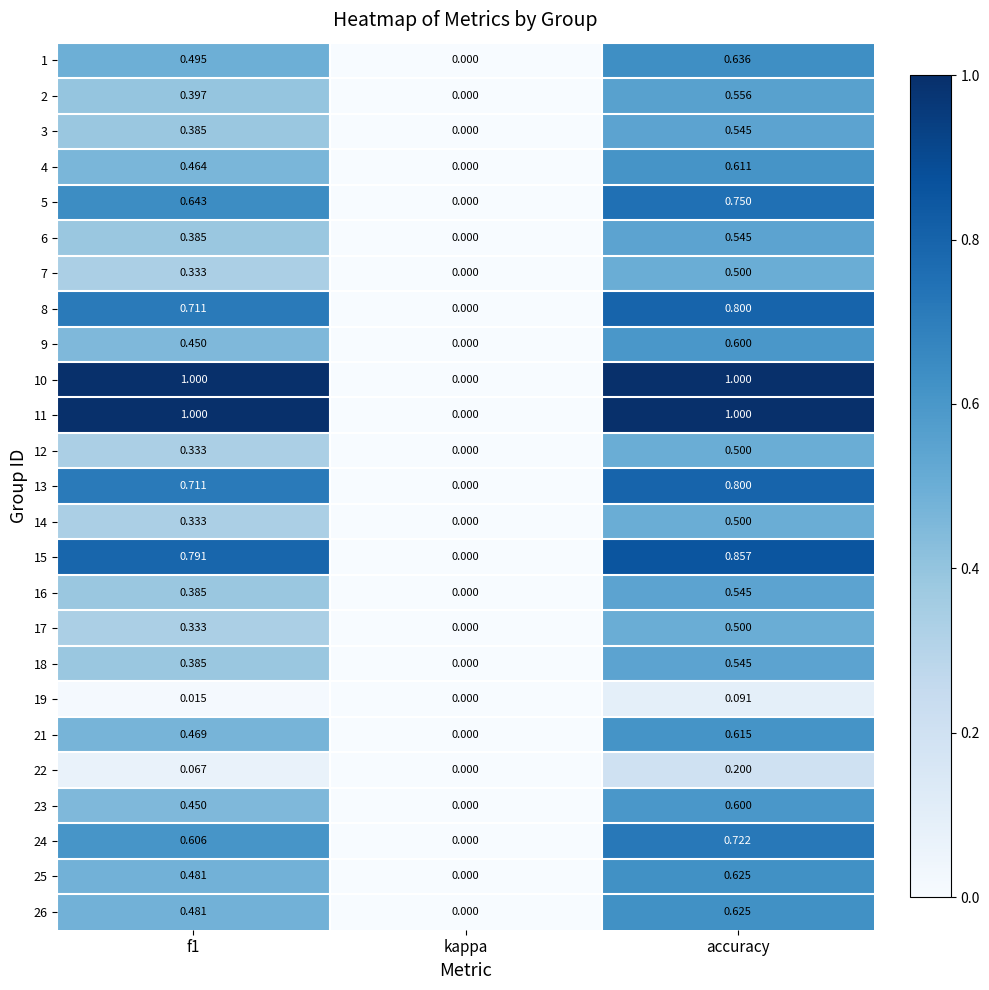

Which category has the lowest value in the 9 series?

kappa